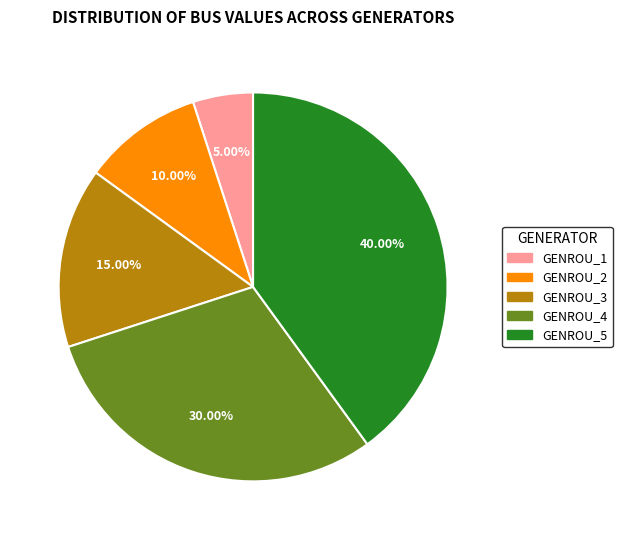

How many slices are in this pie chart?

5